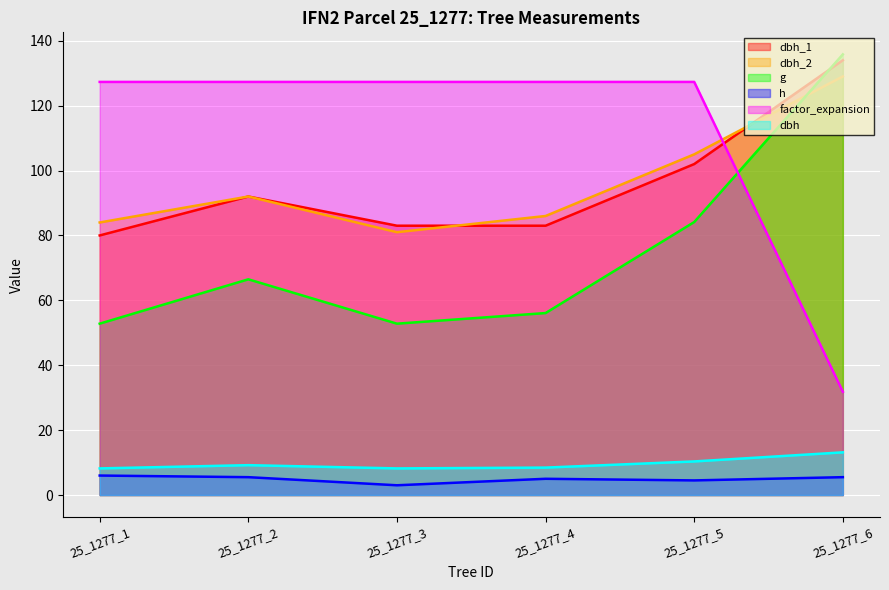

True or false: dbh_2 and g cross at least once.

True